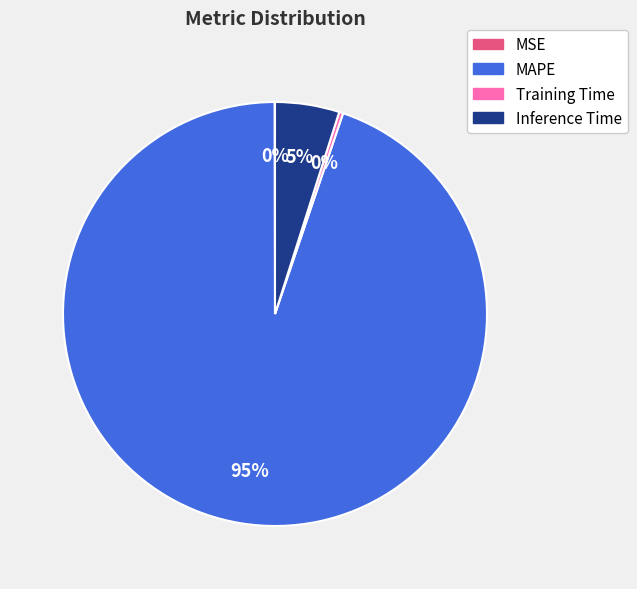

The Training Time slice represents 0% of the pie. True or false?

True